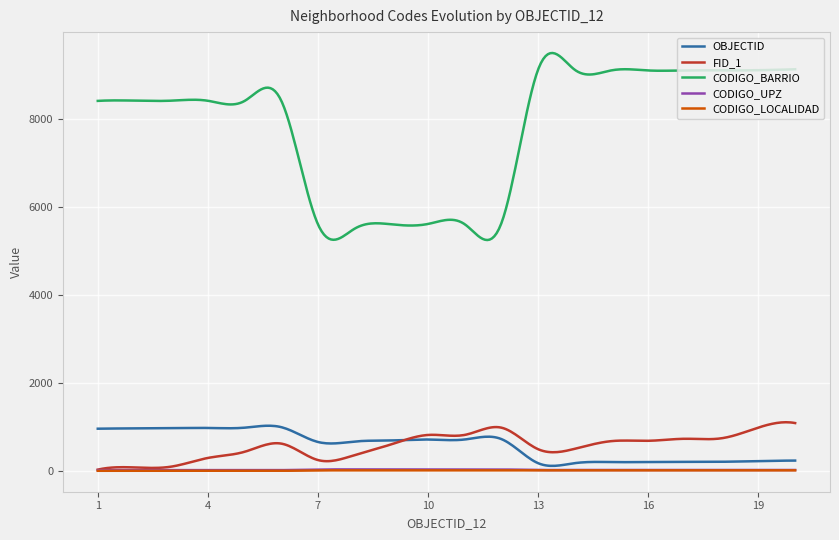

Which series has the largest total across all categories?

CODIGO_BARRIO